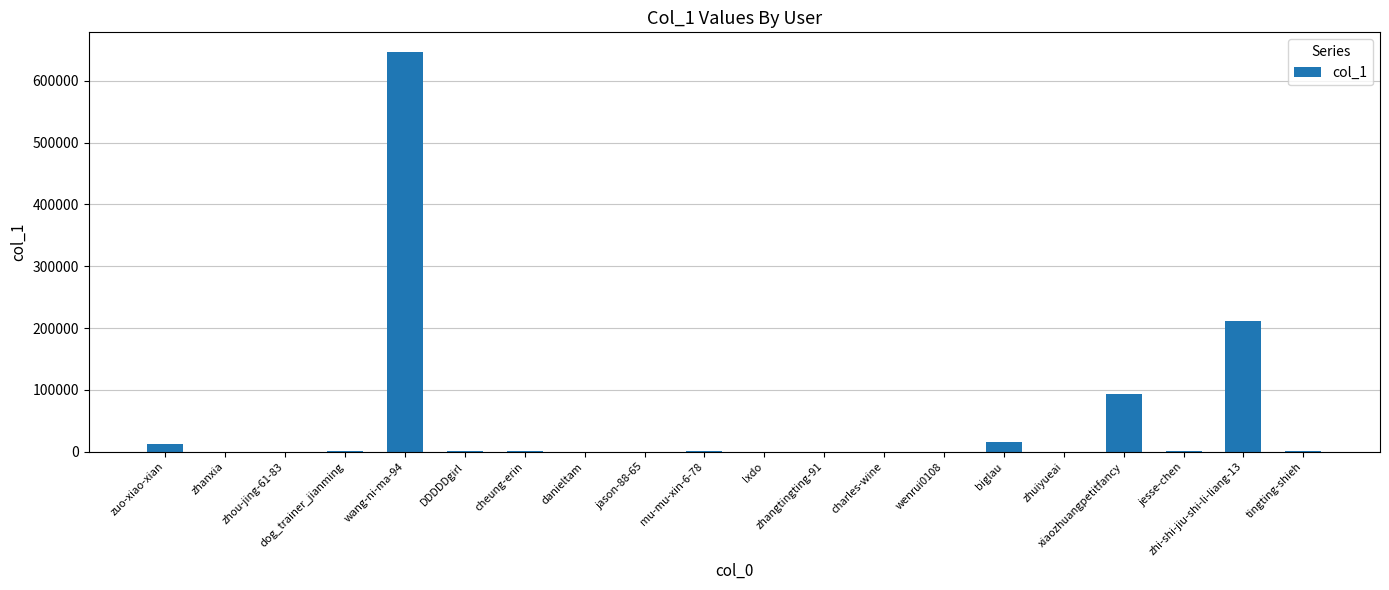

What is the sum of all values?

987259